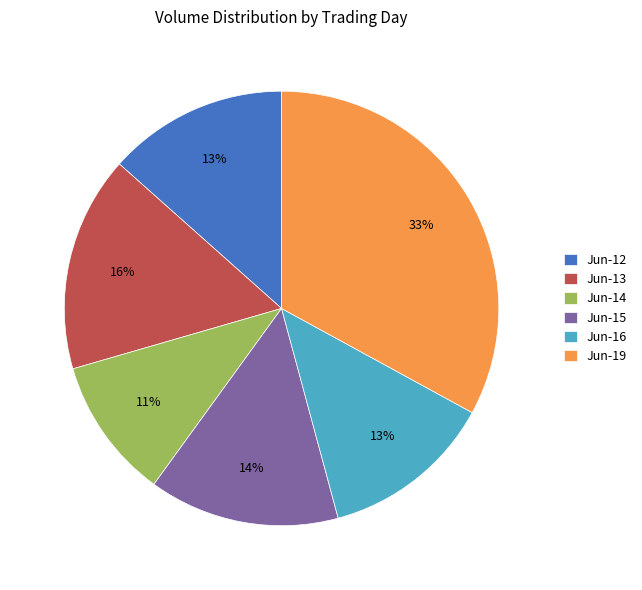

To the nearest percent, what is the average slice percentage?

17%